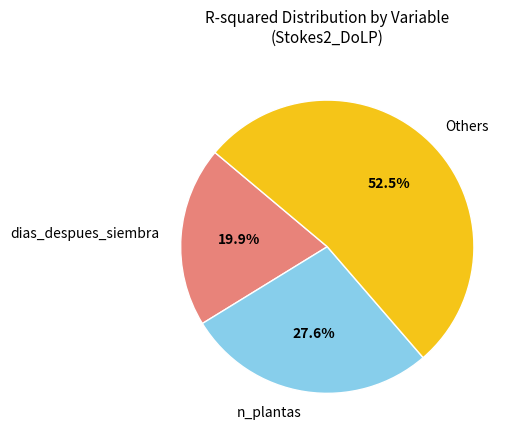

Count the number of slices in the pie.

3